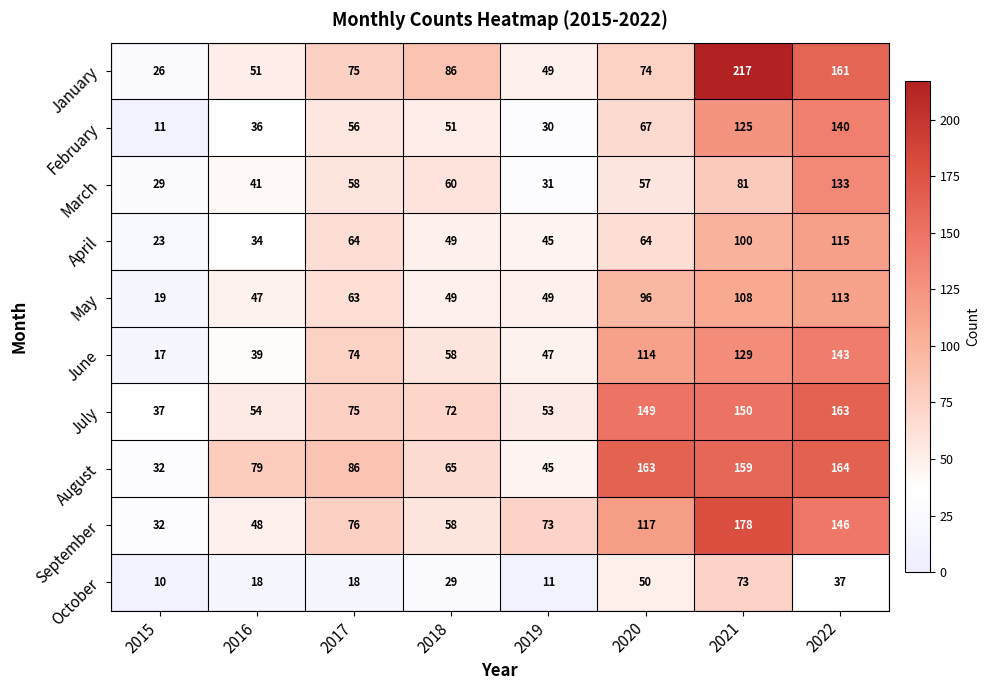

List the series in order of their peak value, lowest first.

October, May, April, March, February, June, July, August, September, January